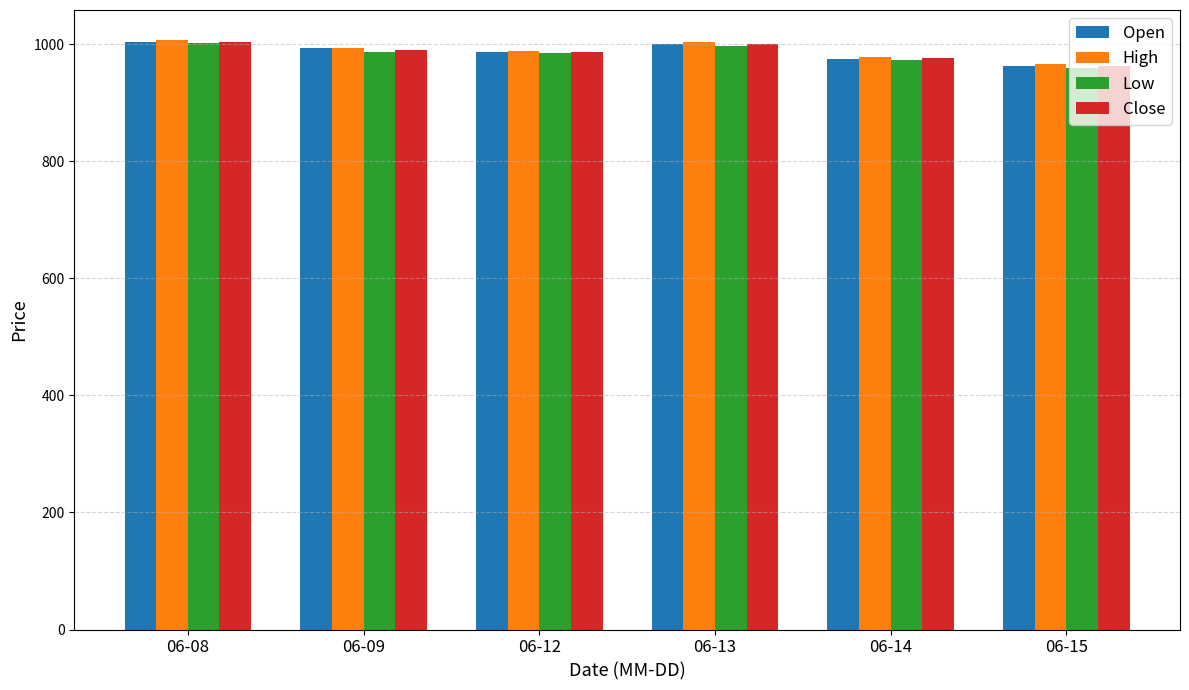

What are all the series names shown in the legend?

Open, High, Low, Close